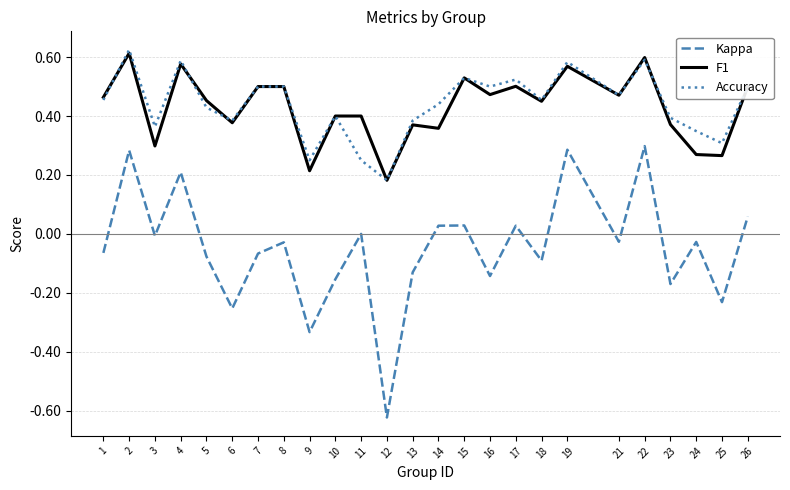

True or false: Kappa and F1 cross at least once.

False